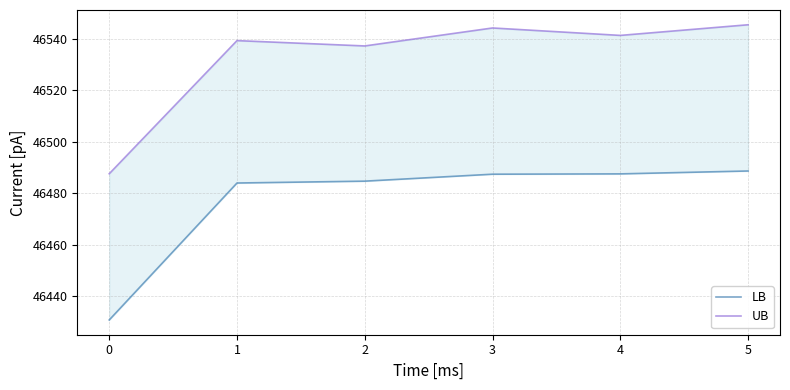

Which series has the largest total across all categories?

UB